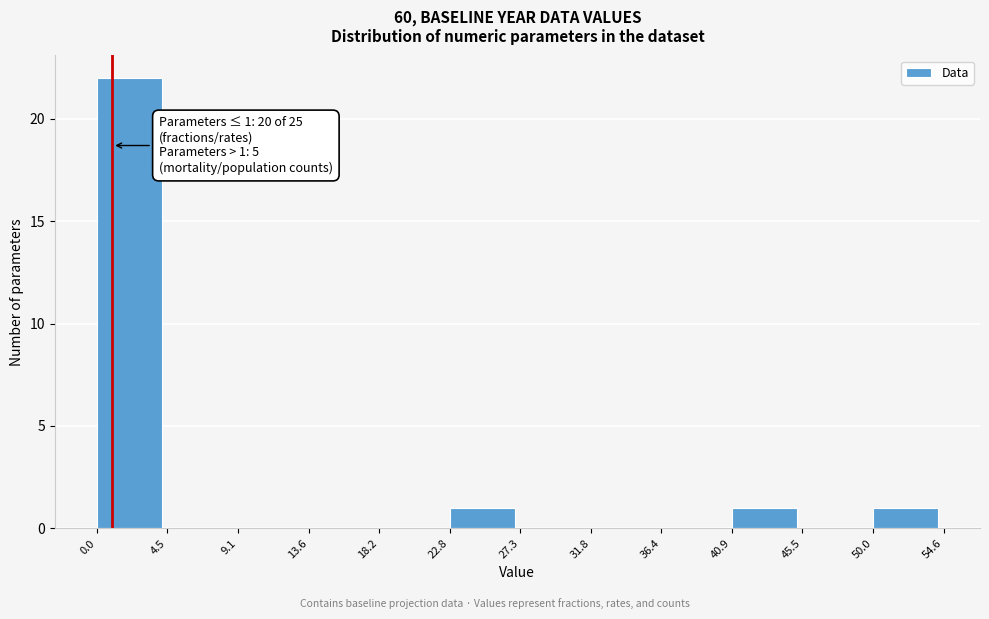

Which range on the x-axis has the tallest bar?

0.0 to 4.5